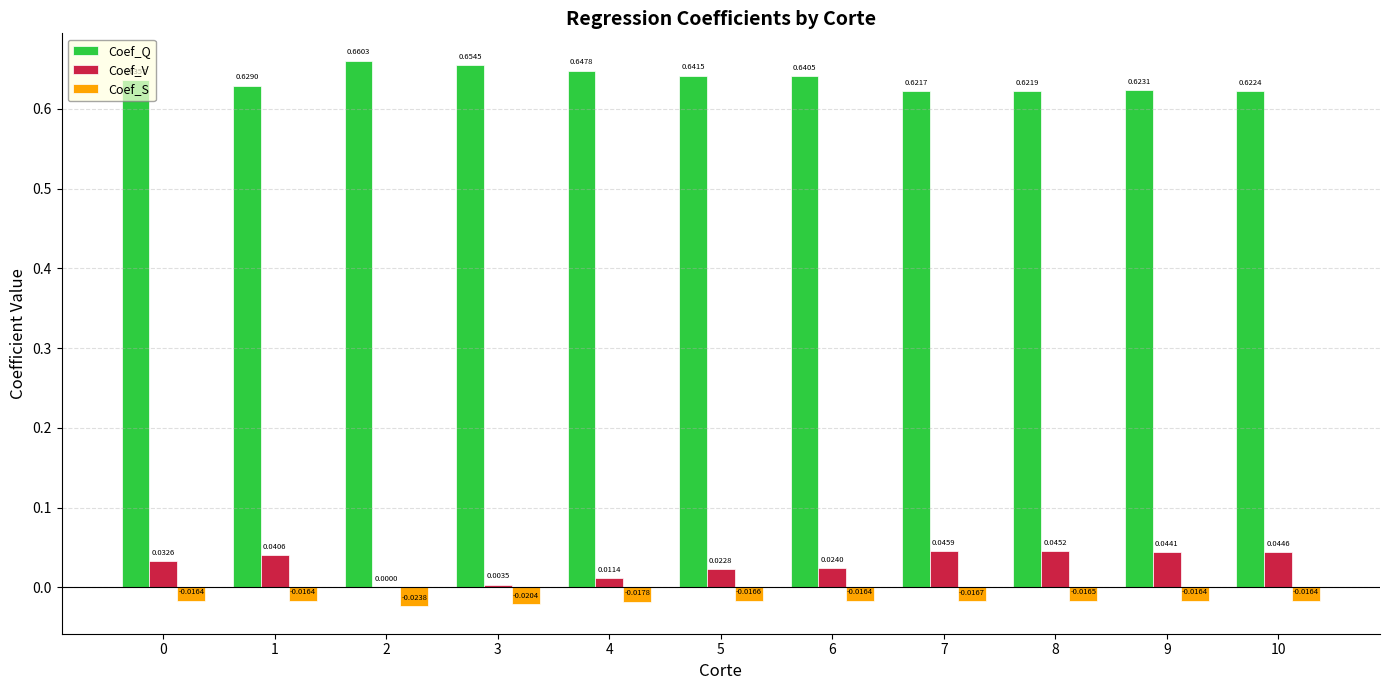

Which series has the largest total across all categories?

Coef_Q